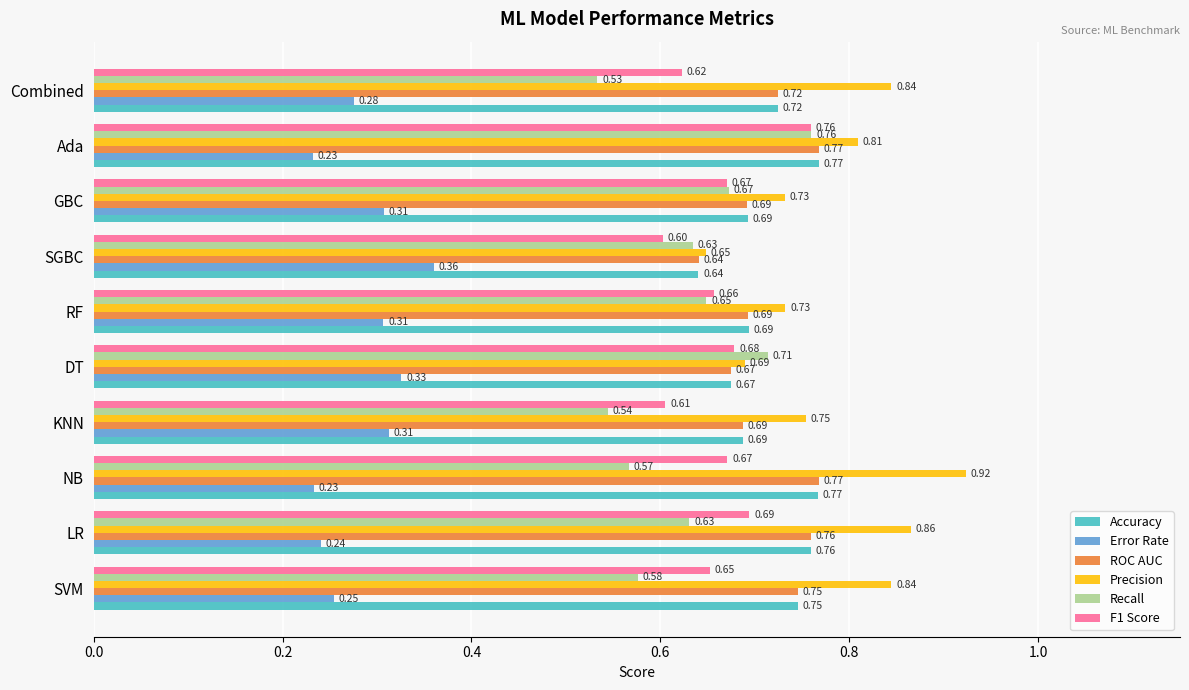

Is the value of F1 Score at RF greater than the value of Error Rate at RF?

Yes